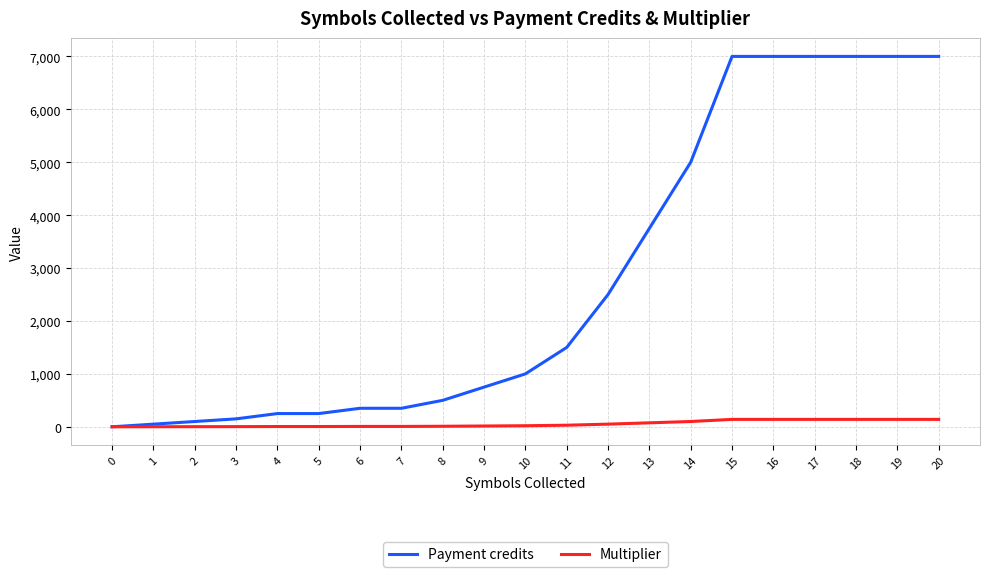

How many lines are shown in the chart?

2